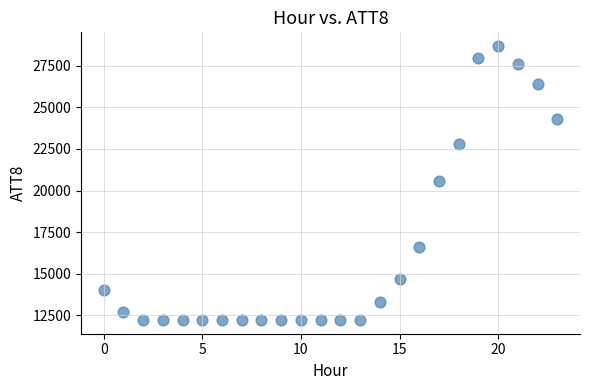

What is the range of Y values (max minus min)?

16500